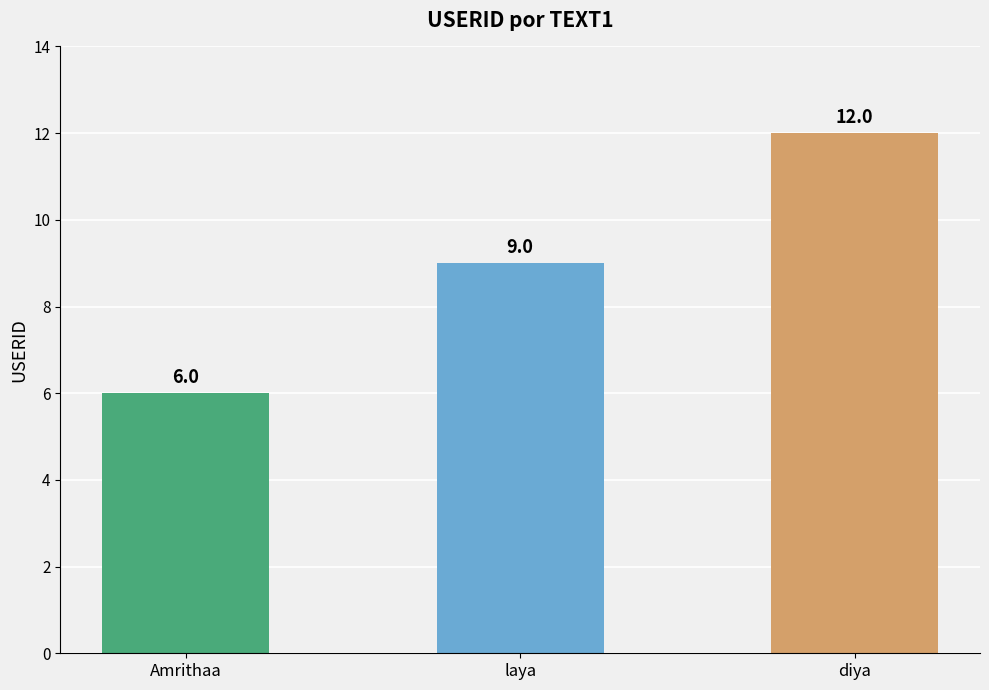

Reading right to left, list all the values displayed in this chart.

diya=12	laya=9	Amrithaa=6